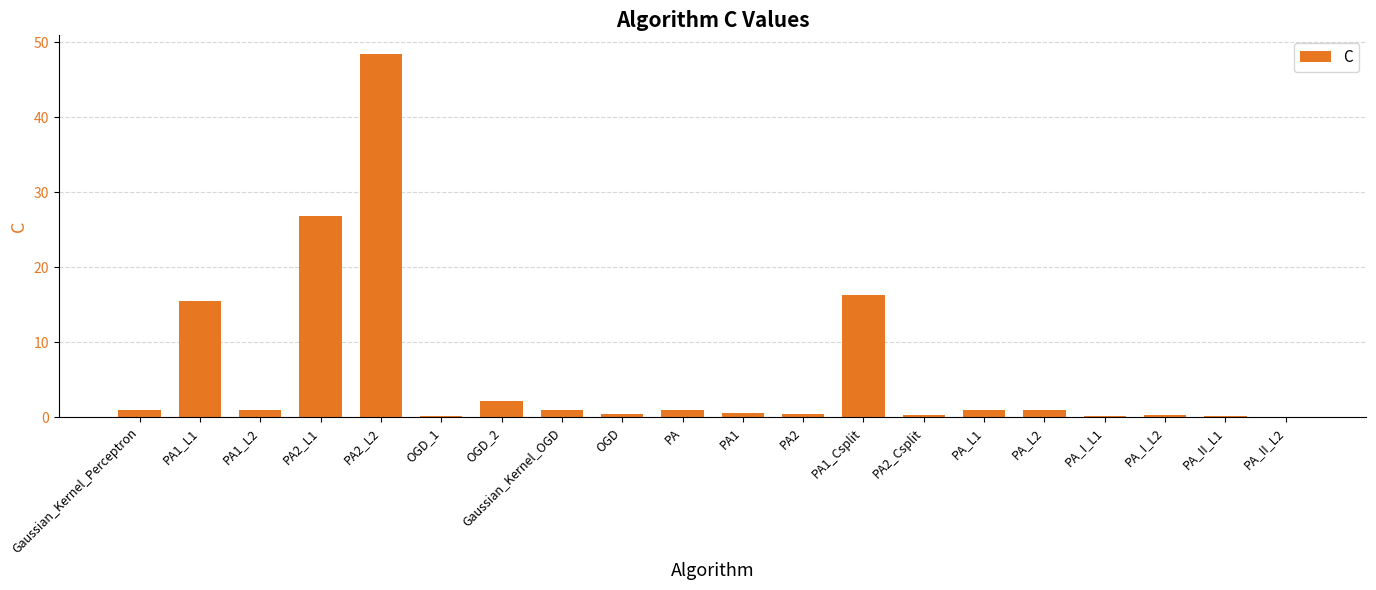

Where is the data nearest to the value 24?

PA2_L1